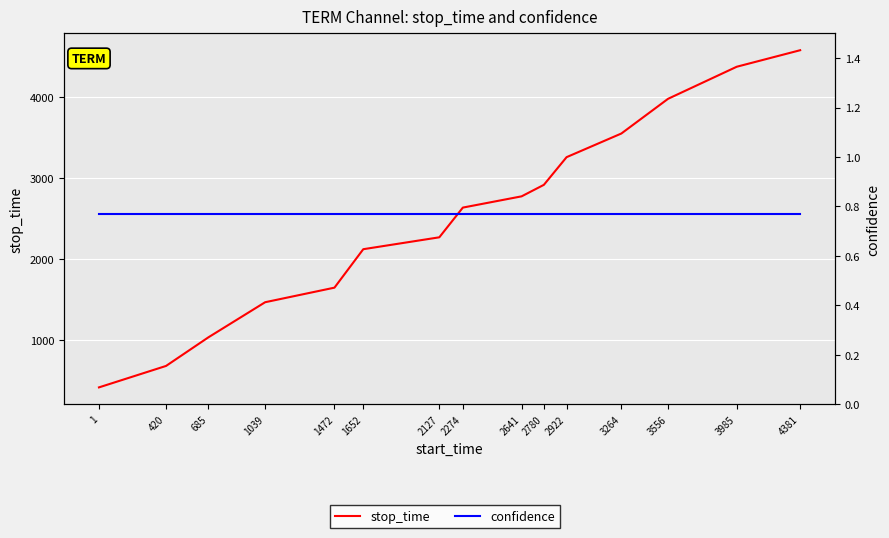

At which category is the sum across all series the highest?

4381